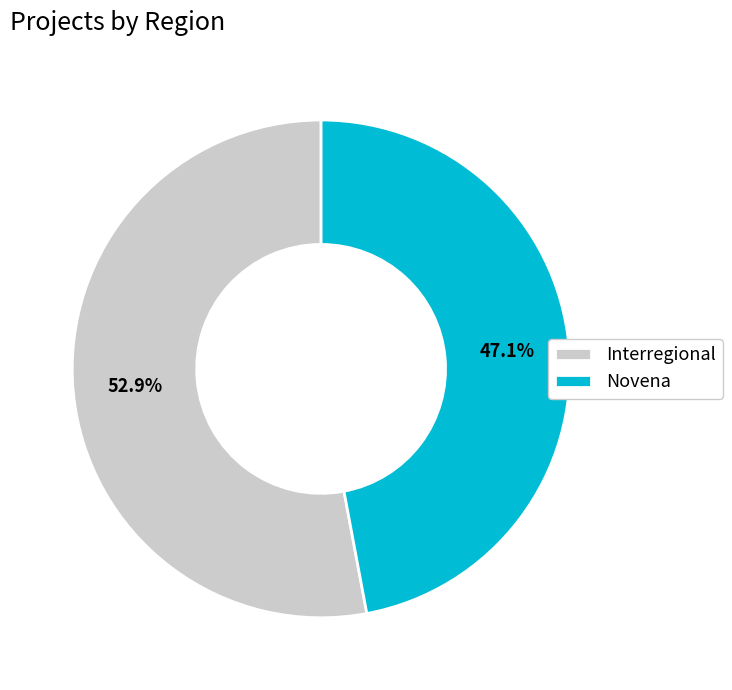

Rank the categories by value from lowest to highest.

Novena, Interregional